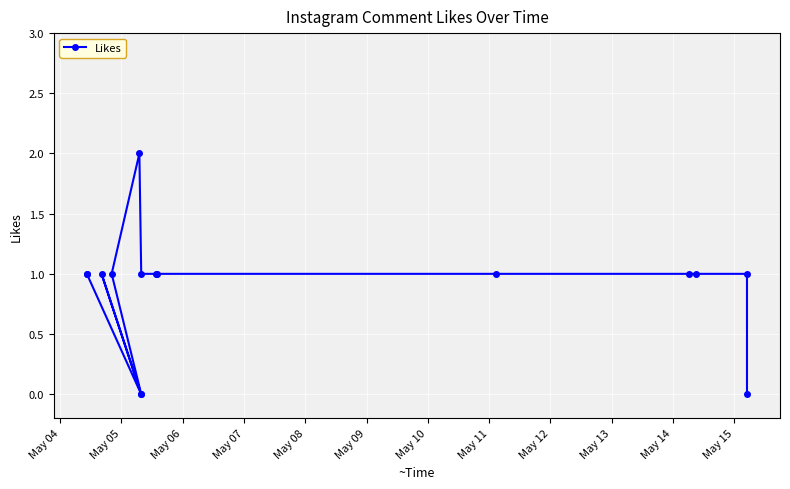

What is the difference between the second highest and minimum values?

1